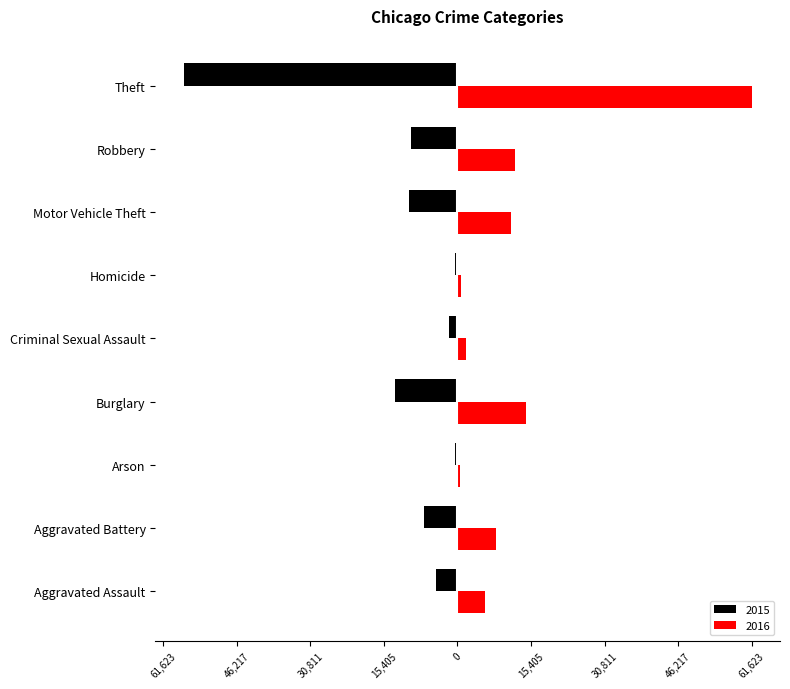

What are all the series names shown in the legend?

2015, 2016